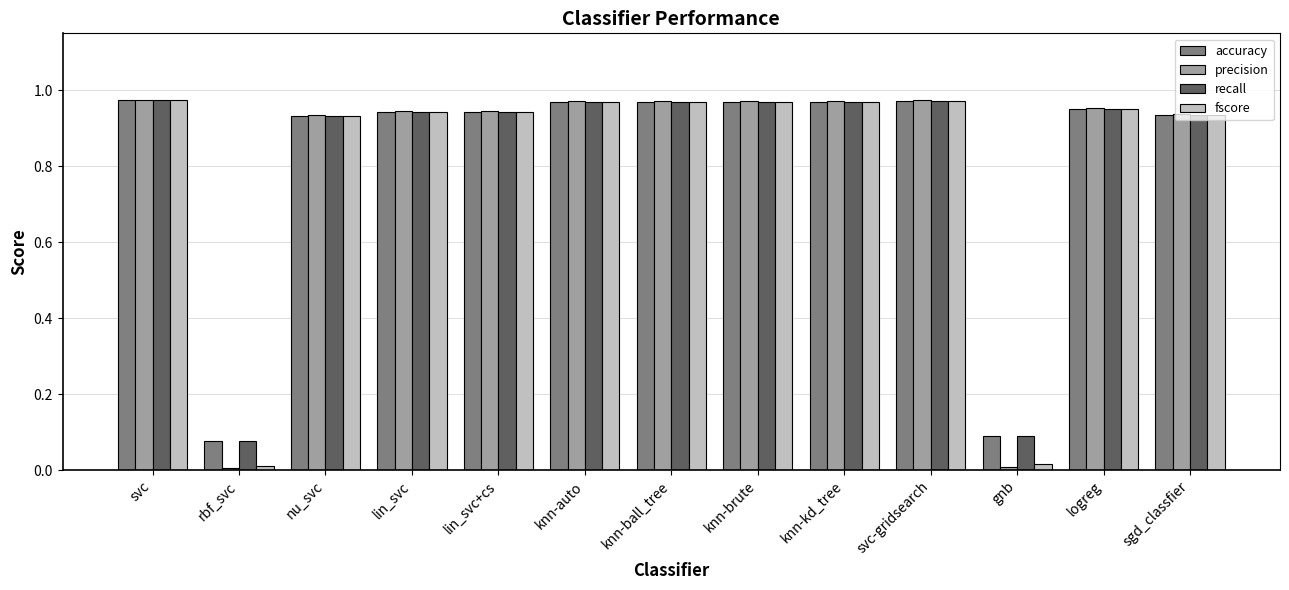

What are all the series names shown in the legend?

accuracy, precision, recall, fscore